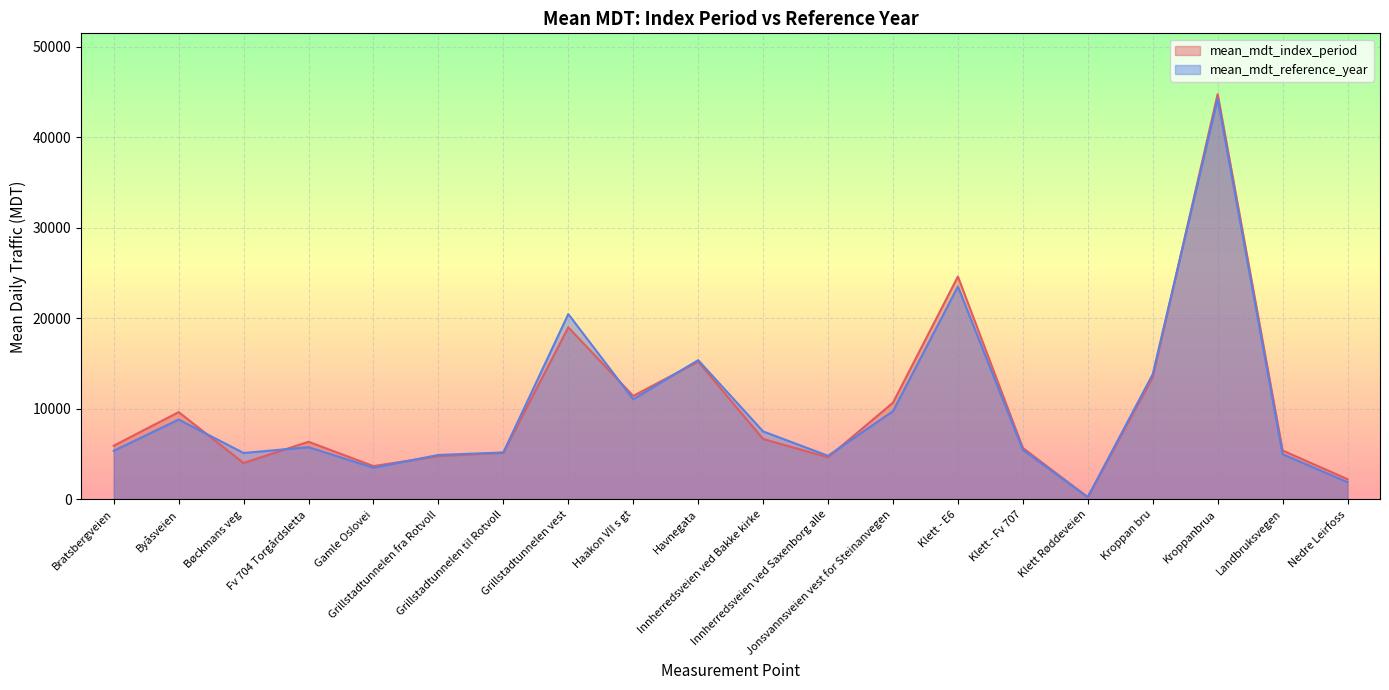

What is the label of the 5th point from the right?

Klett Røddeveien